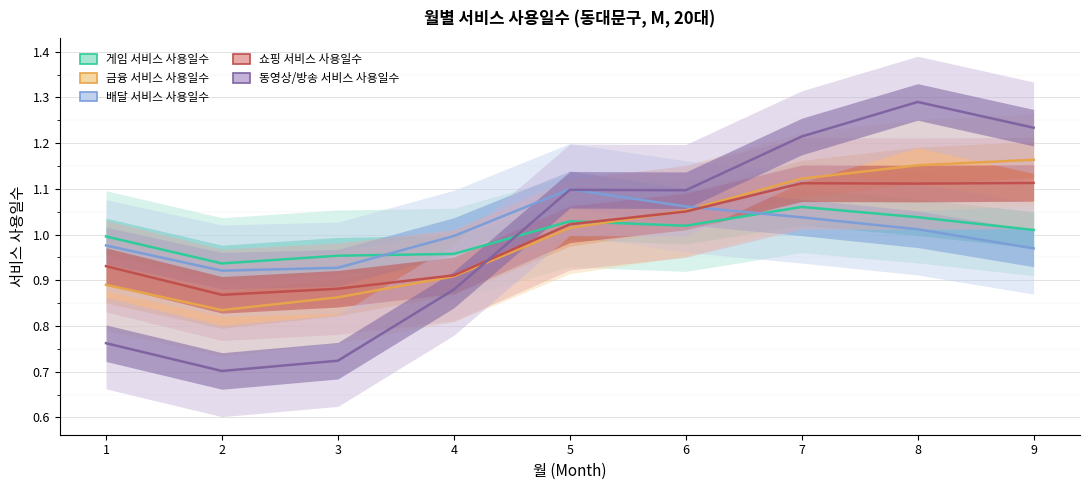

List the series in order of their peak value, highest first.

동영상/방송 서비스 사용일수, 금융 서비스 사용일수, 쇼핑 서비스 사용일수, 배달 서비스 사용일수, 게임 서비스 사용일수